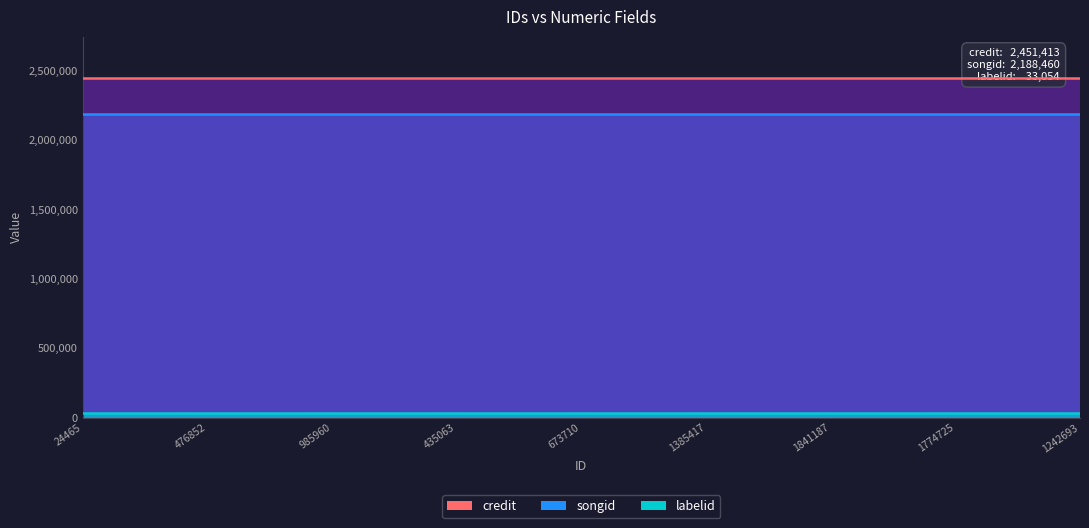

At how many categories does at least one series exceed 461087?

9